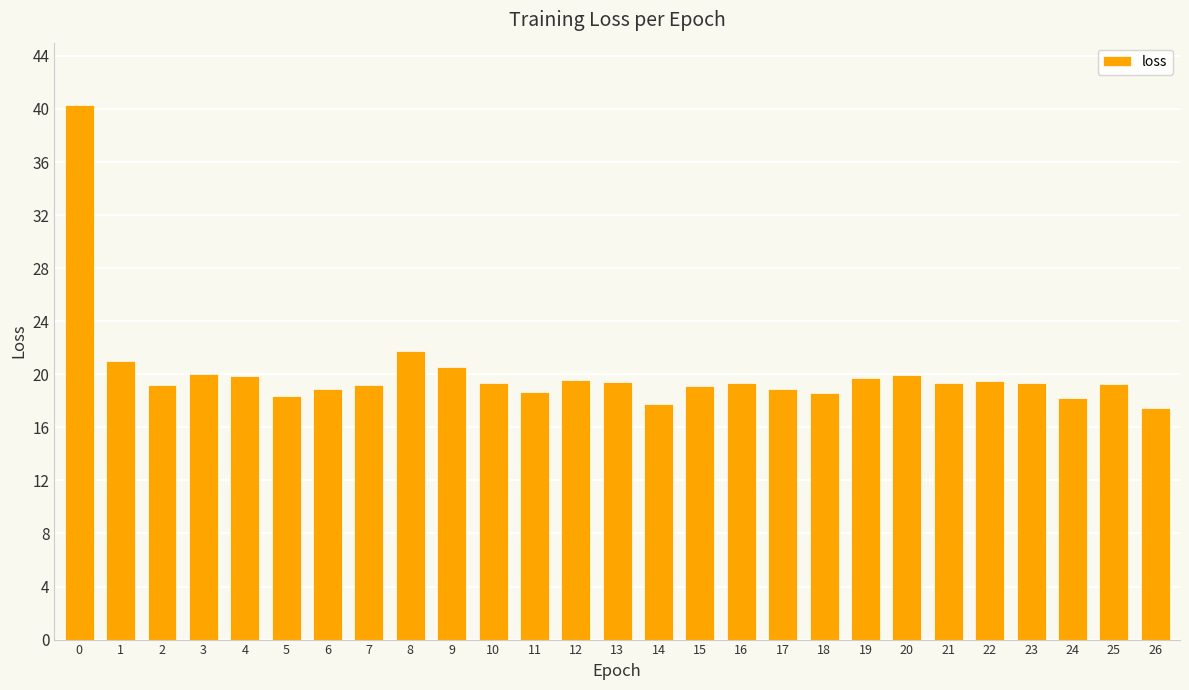

What is the sum of all values?

542.6